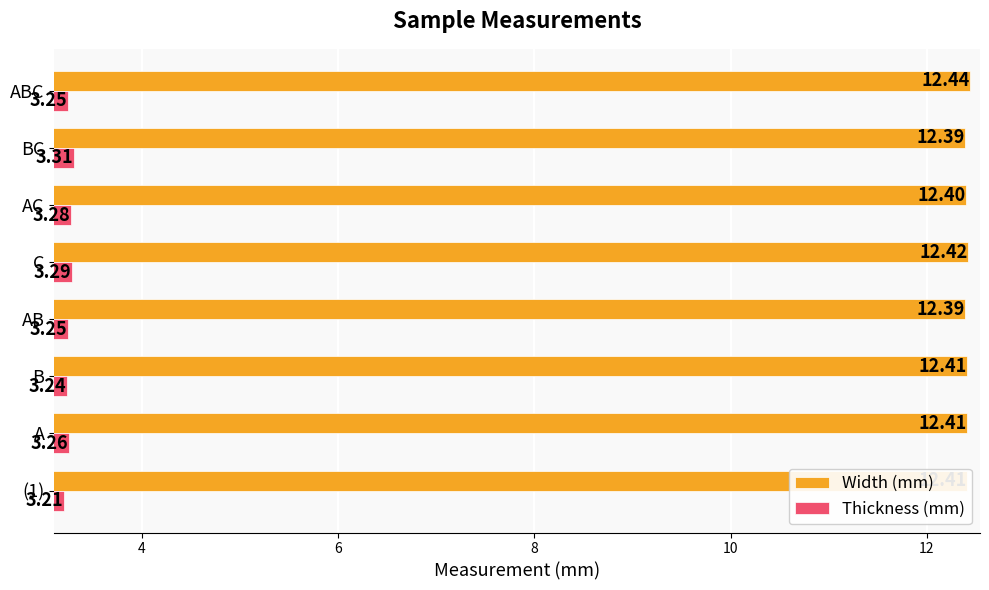

At which category is the sum across all series the highest?

C